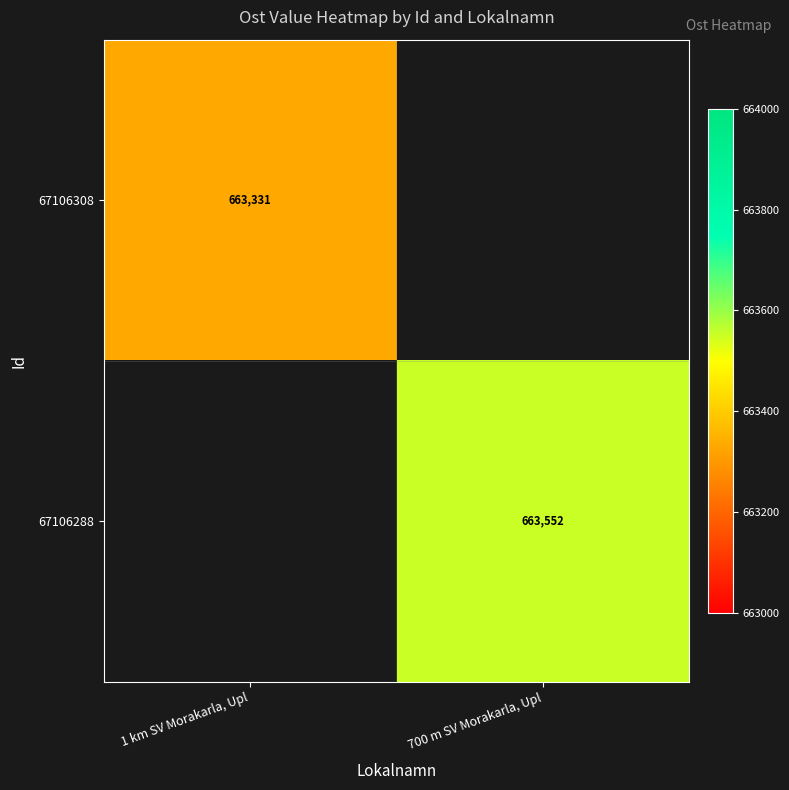

The value of 67106288 at 700 m SV Morakarla, Upl is 964732. True or false?

False